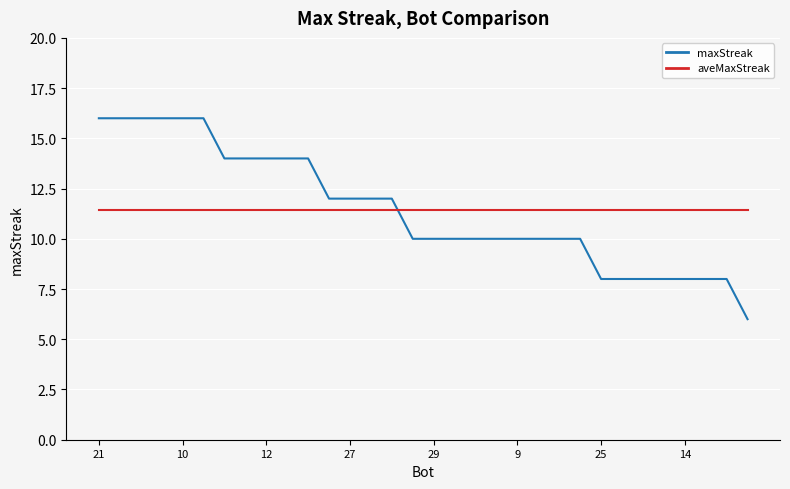

True or false: aveMaxStreak and maxStreak cross at least once.

True